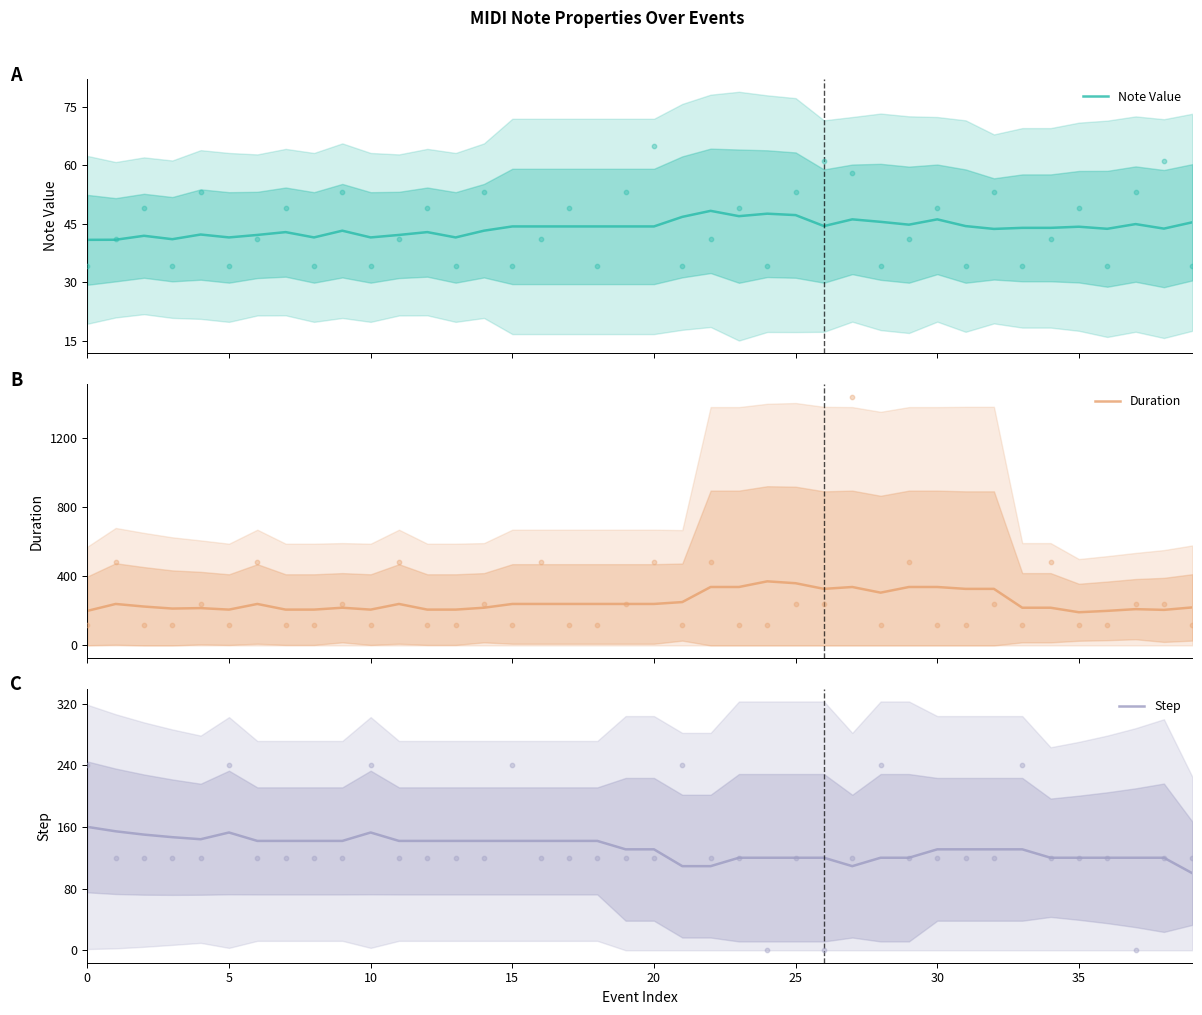

Which series reaches the maximum Y coordinate?

Duration